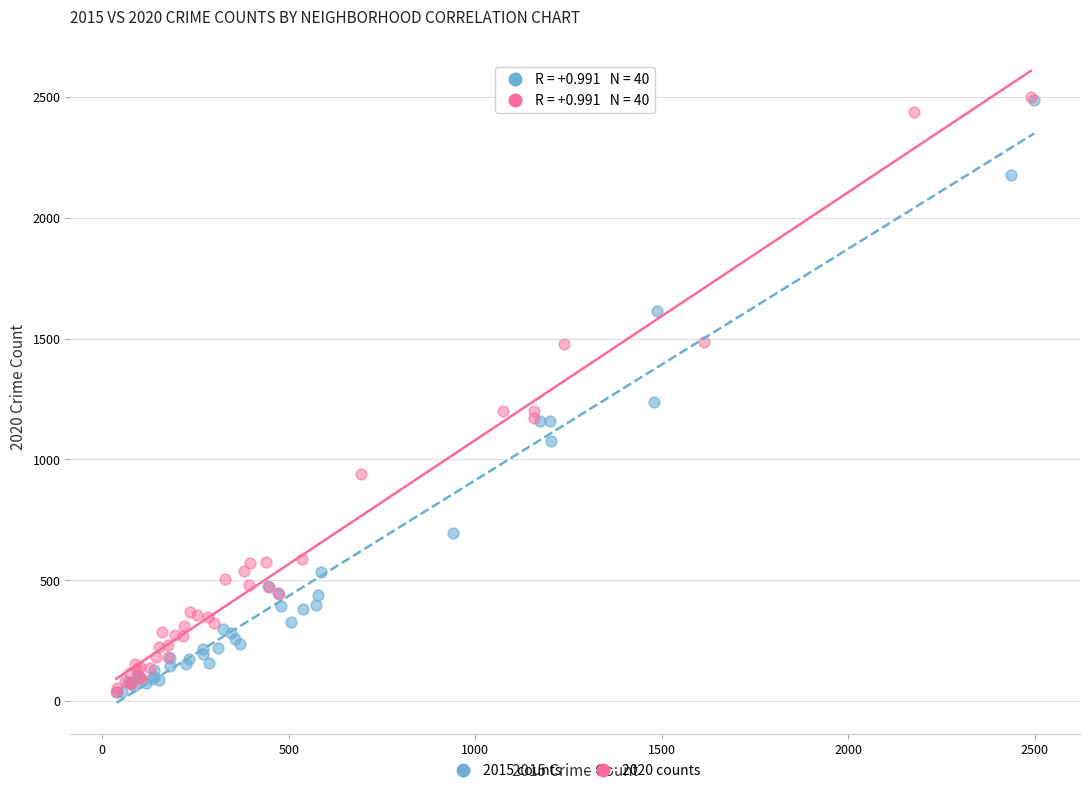

What are all the series names shown in the legend?

2015 counts, 2020 counts